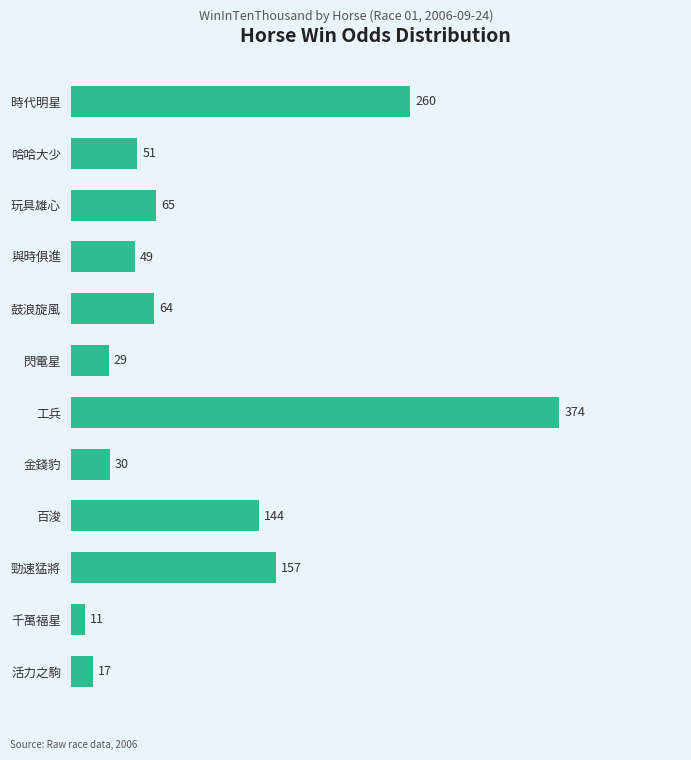

What is the difference between the second highest and minimum values?

249